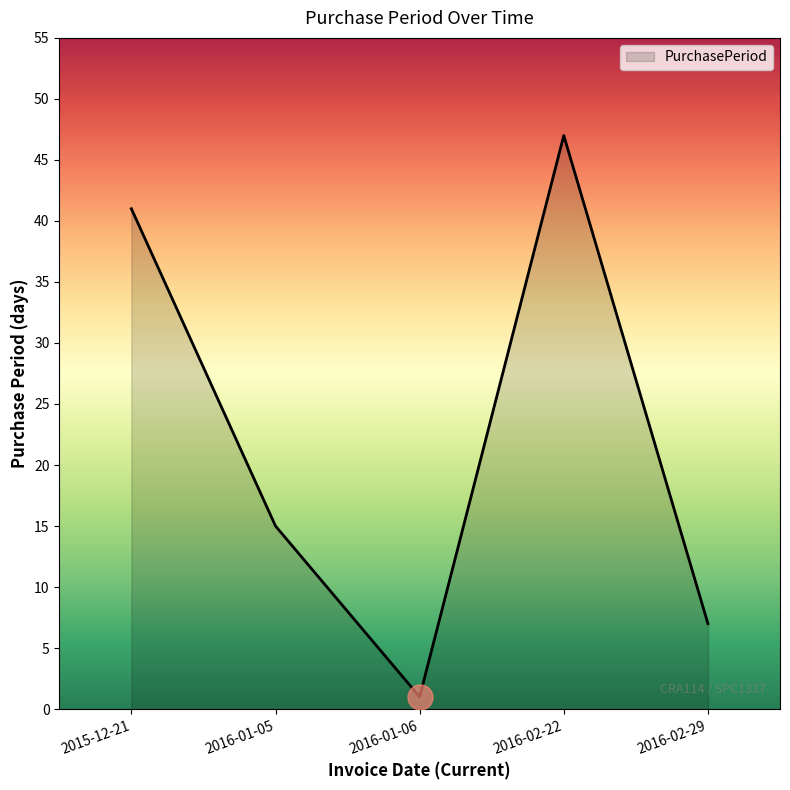

What position from the left is 2016-02-29?

5